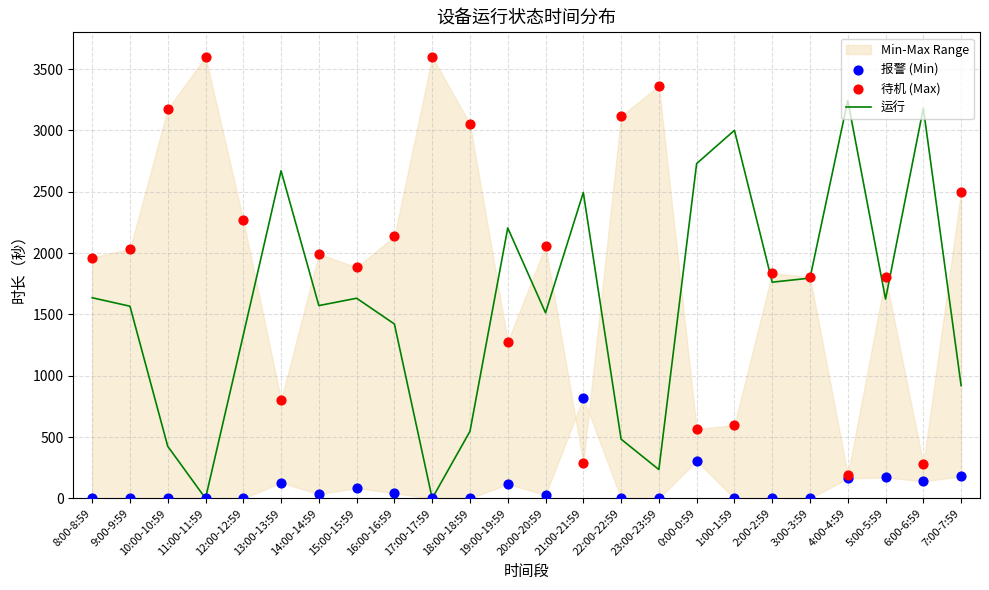

At which category is the sum across all series the highest?

8:00-8:59